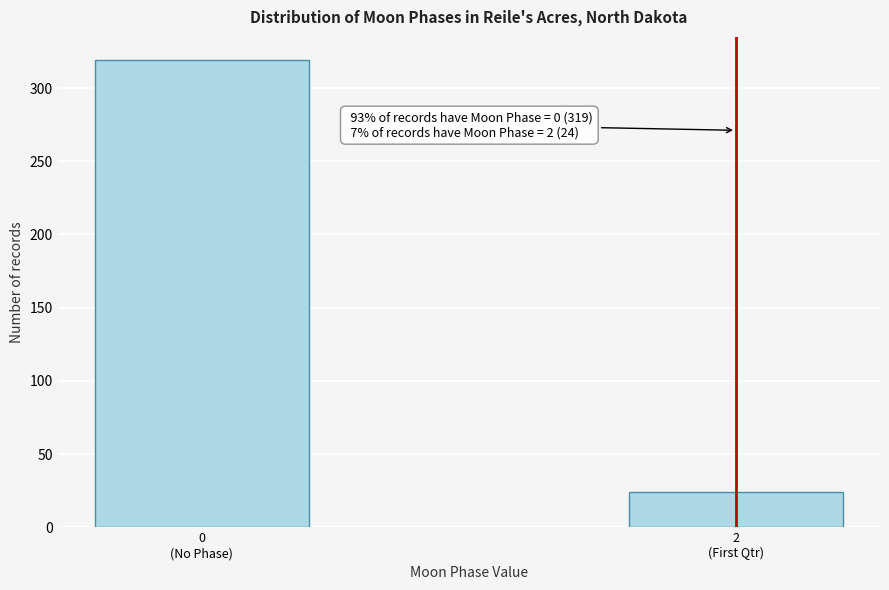

Reading right to left, what are all the values shown in this chart?

24	319